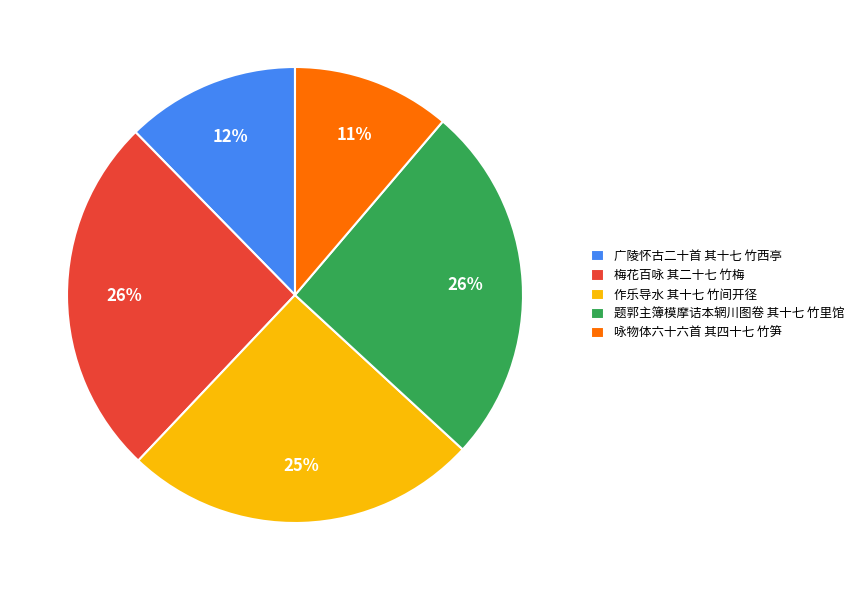

What is the smallest slice in the pie chart?

咏物体六十六首 其四十七 竹笋